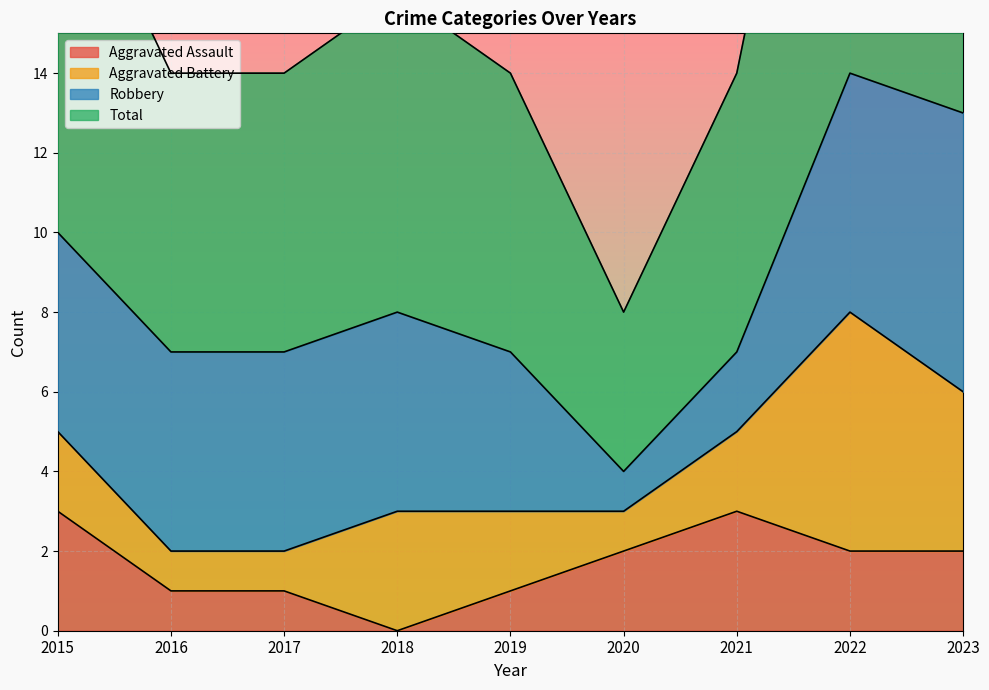

True or false: Aggravated Assault and Total intersect in this chart.

False